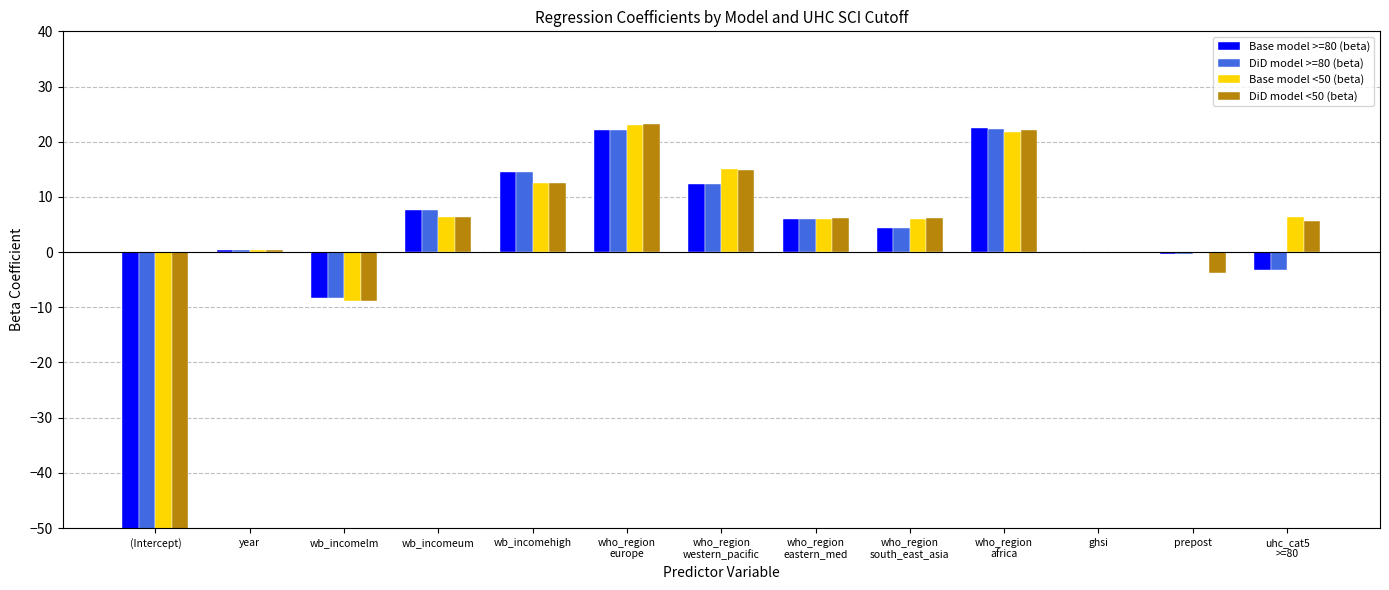

What is the difference between the maximum and minimum values in the Base model >=80 (beta) series?

566.3